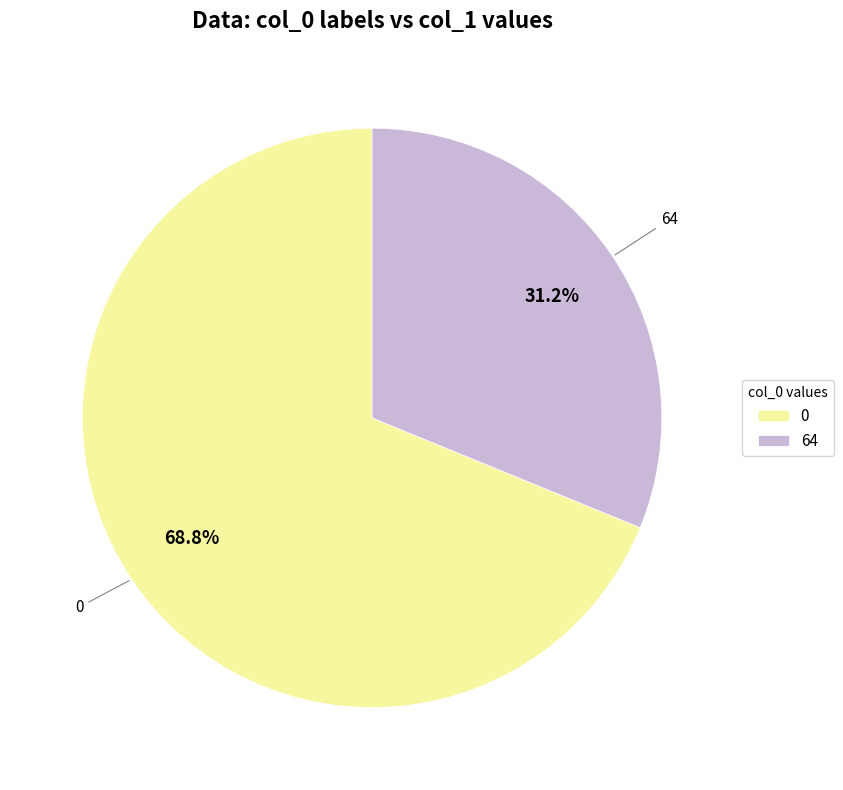

Rank the categories by value from lowest to highest.

64, 0